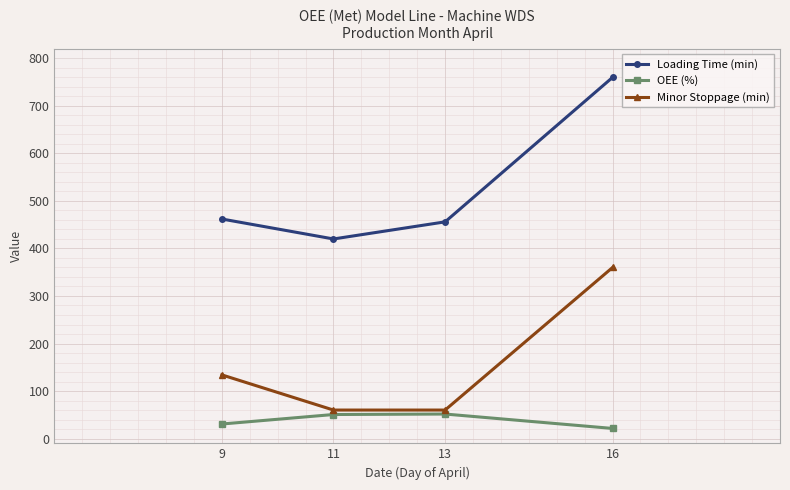

True or false: Minor Stoppage (min) has a value of 88.5 at 9.

False